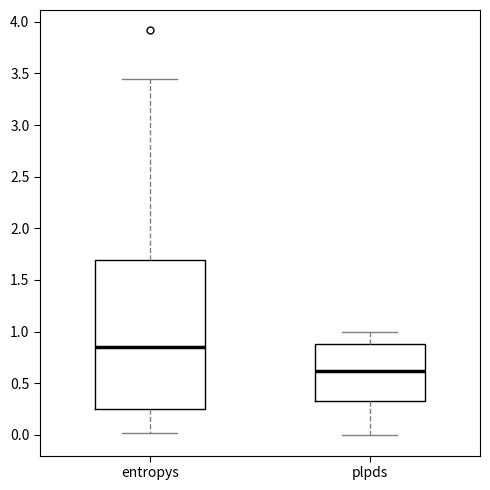

Reading left to right, transcribe this box plot: for each box, give where its median line is, the range the box spans, and where its two whiskers end, as read against the y-axis. The values are not printed on the chart, so give them approximately, as read against the axis.

entropys: median 0.85, box 0.25 to 1.70, whiskers 0.00 to 3.45
plpds: median 0.60, box 0.30 to 0.90, whiskers 0.00 to 1.00